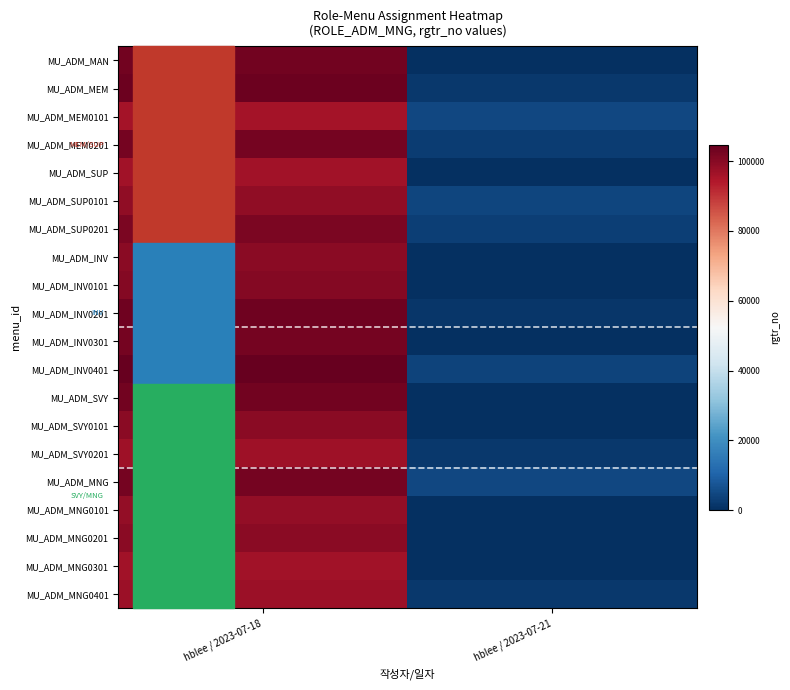

Reading left to right, list all the values displayed in this chart.

MU_ADM_MAN: hblee / 2023-07-18=102739.6	hblee / 2023-07-21=0.0
MU_ADM_MEM: hblee / 2023-07-18=103586.0	hblee / 2023-07-21=1973.7
MU_ADM_MEM0101: hblee / 2023-07-18=95941.8	hblee / 2023-07-21=4756.2
MU_ADM_MEM0201: hblee / 2023-07-18=102611.4	hblee / 2023-07-21=2860.6
MU_ADM_SUP: hblee / 2023-07-18=96281.1	hblee / 2023-07-21=0.0
MU_ADM_SUP0101: hblee / 2023-07-18=98708.0	hblee / 2023-07-21=4267.6
MU_ADM_SUP0201: hblee / 2023-07-18=101438.7	hblee / 2023-07-21=3227.6
MU_ADM_INV: hblee / 2023-07-18=99434.1	hblee / 2023-07-21=0.0
MU_ADM_INV0101: hblee / 2023-07-18=100545.8	hblee / 2023-07-21=0.0
MU_ADM_INV0201: hblee / 2023-07-18=103276.3	hblee / 2023-07-21=1316.6
MU_ADM_INV0301: hblee / 2023-07-18=102580.9	hblee / 2023-07-21=0.0
MU_ADM_INV0401: hblee / 2023-07-18=104707.0	hblee / 2023-07-21=3931.2
MU_ADM_SVY: hblee / 2023-07-18=102783.8	hblee / 2023-07-21=0.0
MU_ADM_SVY0101: hblee / 2023-07-18=99667.2	hblee / 2023-07-21=0.0
MU_ADM_SVY0201: hblee / 2023-07-18=96542.9	hblee / 2023-07-21=1830.5
MU_ADM_MNG: hblee / 2023-07-18=102447.6	hblee / 2023-07-21=4675.1
MU_ADM_MNG0101: hblee / 2023-07-18=98258.3	hblee / 2023-07-21=0.0
MU_ADM_MNG0201: hblee / 2023-07-18=99695.6	hblee / 2023-07-21=0.0
MU_ADM_MNG0301: hblee / 2023-07-18=96299.2	hblee / 2023-07-21=0.0
MU_ADM_MNG0401: hblee / 2023-07-18=97269.1	hblee / 2023-07-21=1698.1